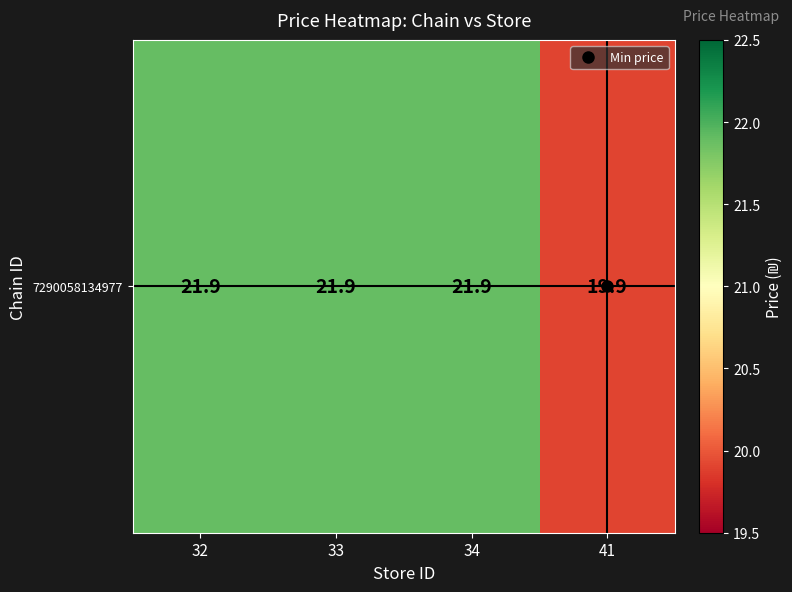

What is the maximum value shown in the chart?

21.9